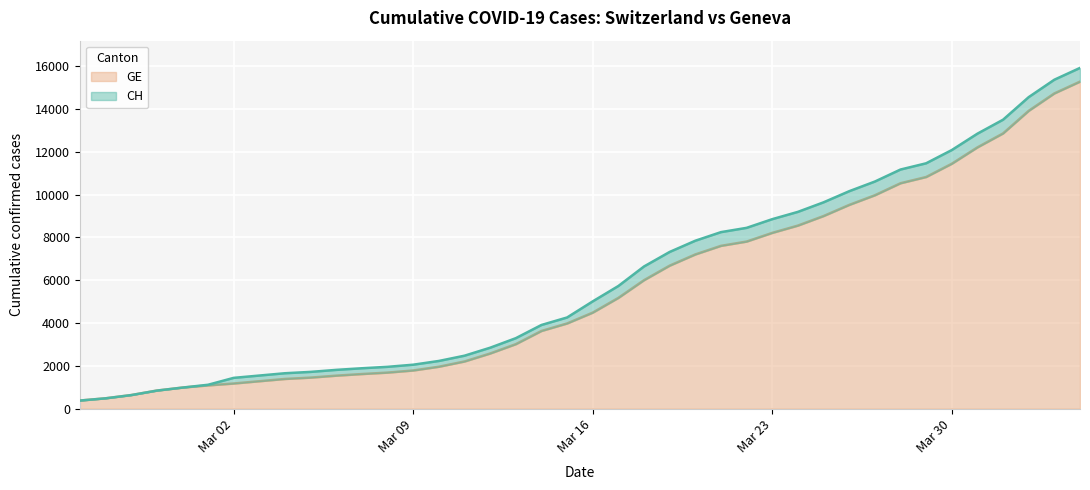

True or false: GE and CH intersect in this chart.

False